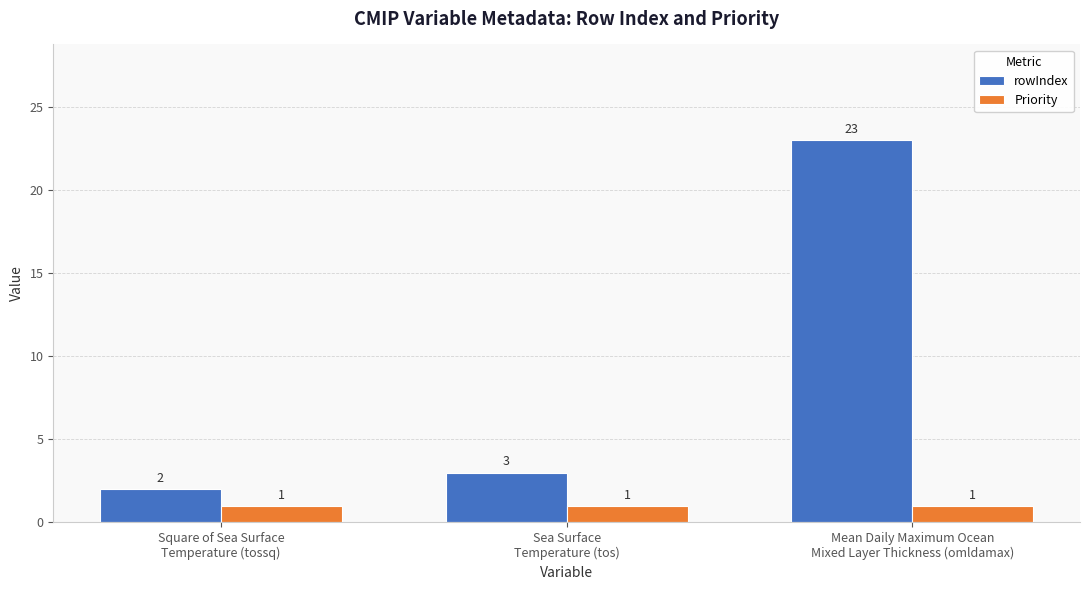

What is the greatest value displayed?

23